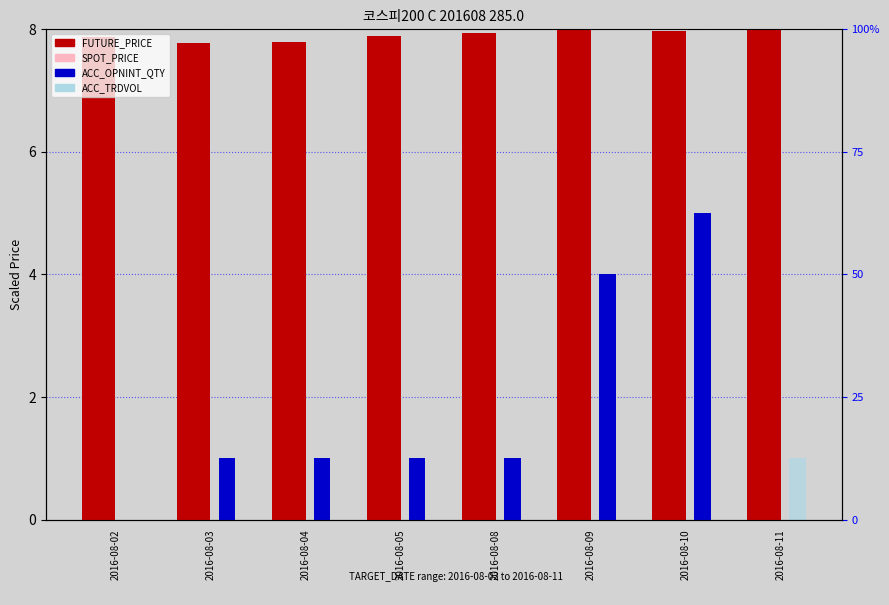

How many bars are there in each group?

4